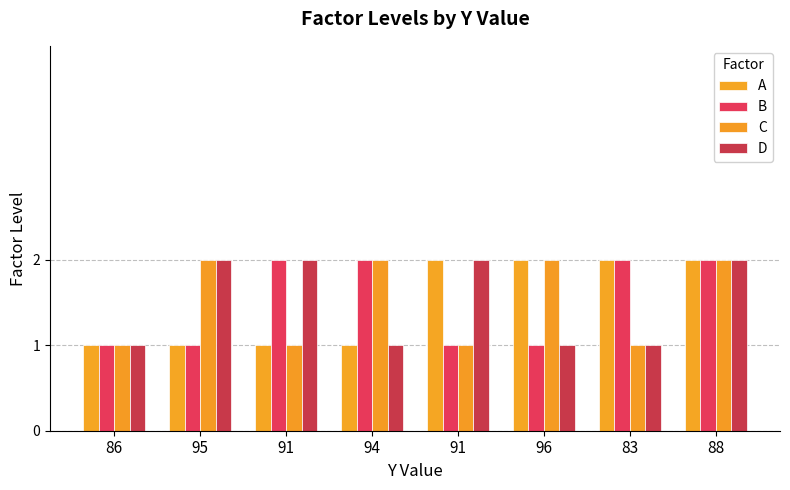

How many data points in B are less than 2?

4